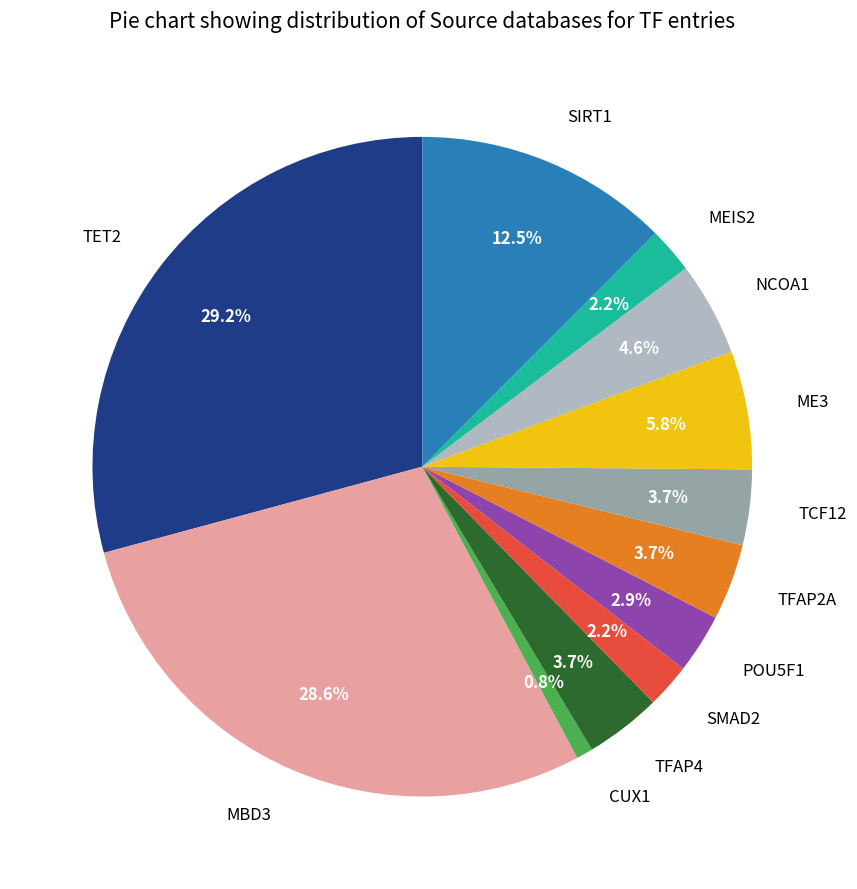

Does ME3 represent more than half of the total?

No